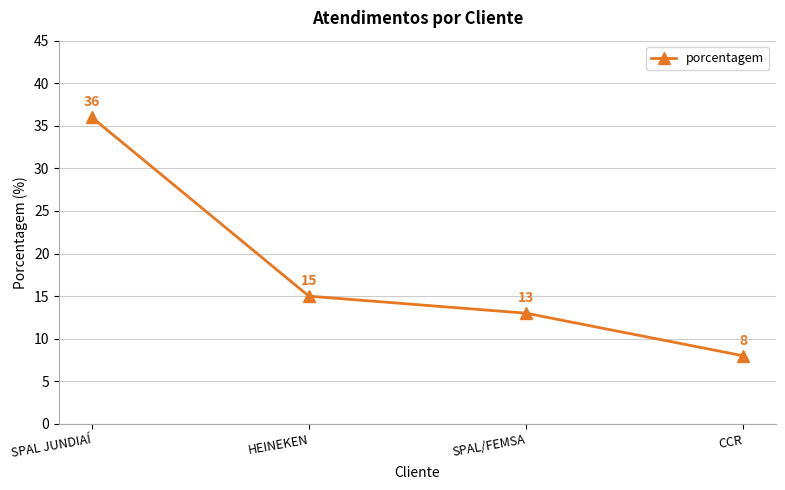

What is the maximum value shown in the chart?

36